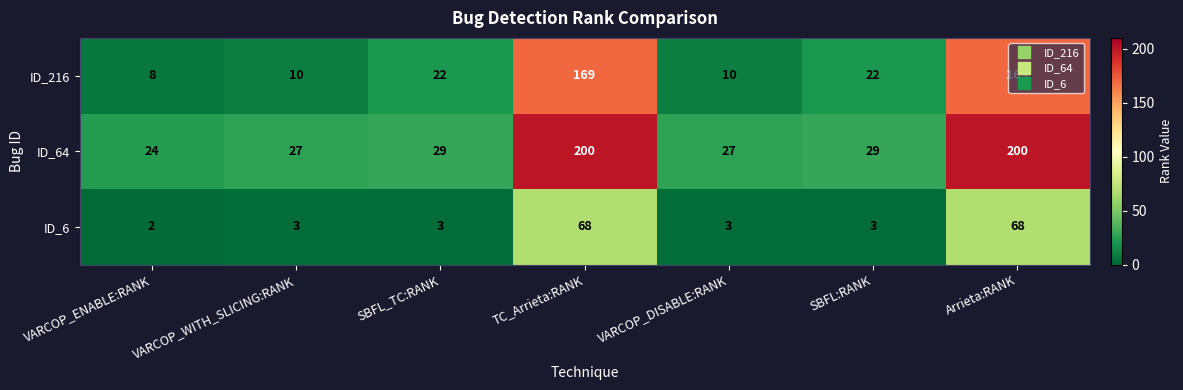

Which series has the largest range (max minus min)?

ID_64